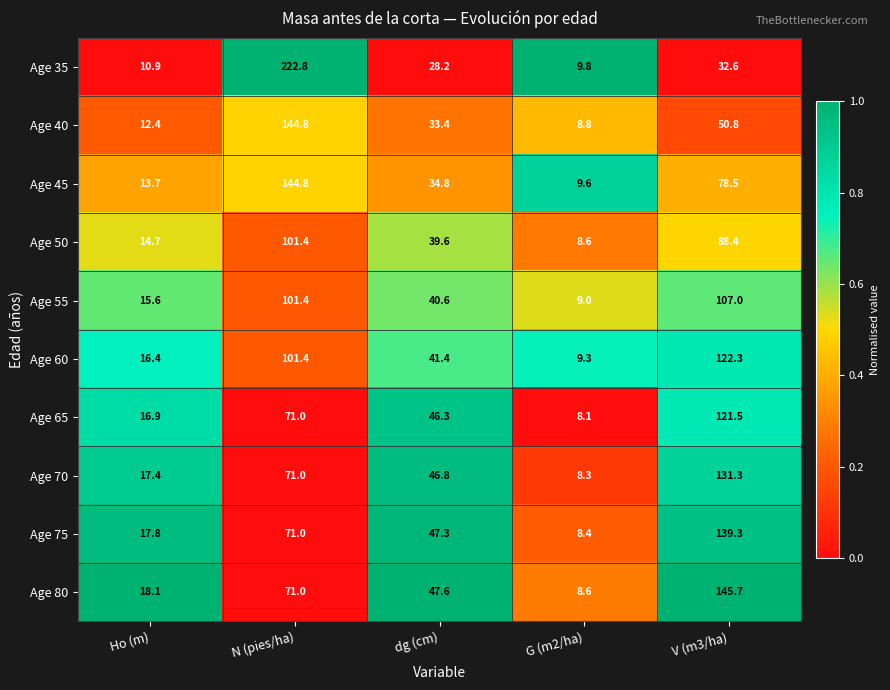

What is the total value across all series at dg (cm)?

406.0